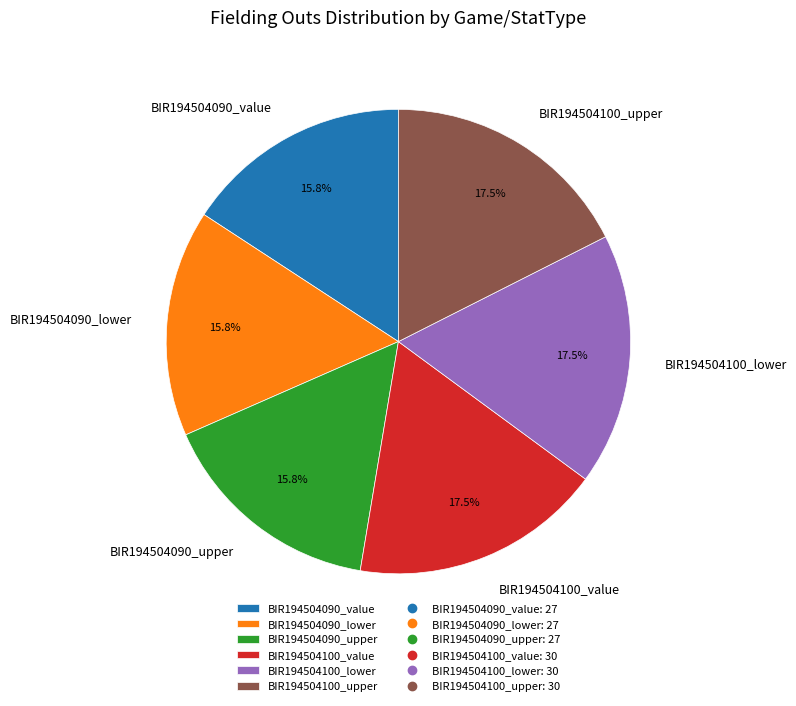

What is the total percentage of BIR194504090_lower and BIR194504090_value?

31.6%